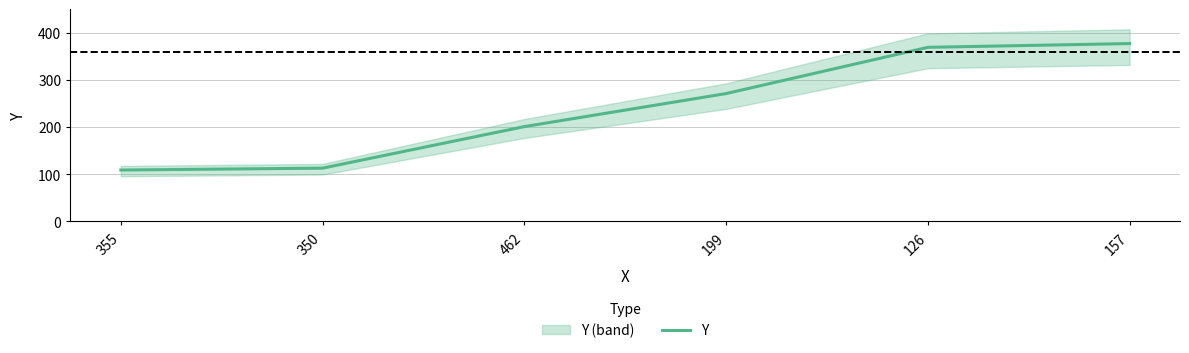

What is the value of the 5th point from the left?

369